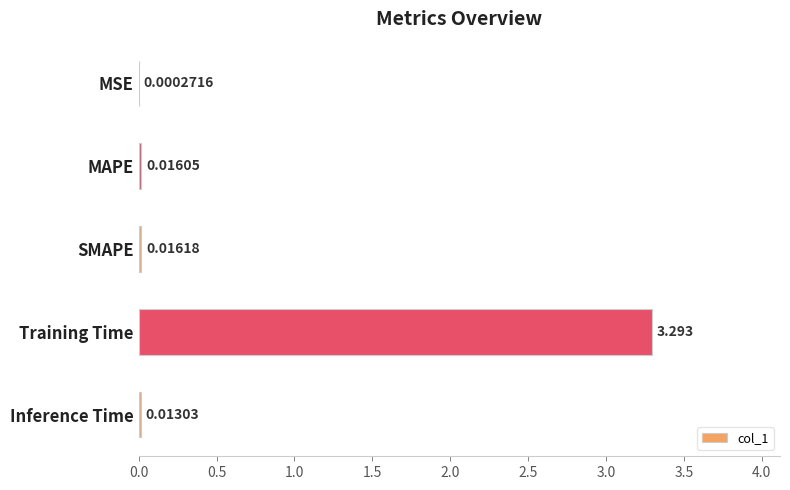

Where is the data nearest to the value 1?

SMAPE